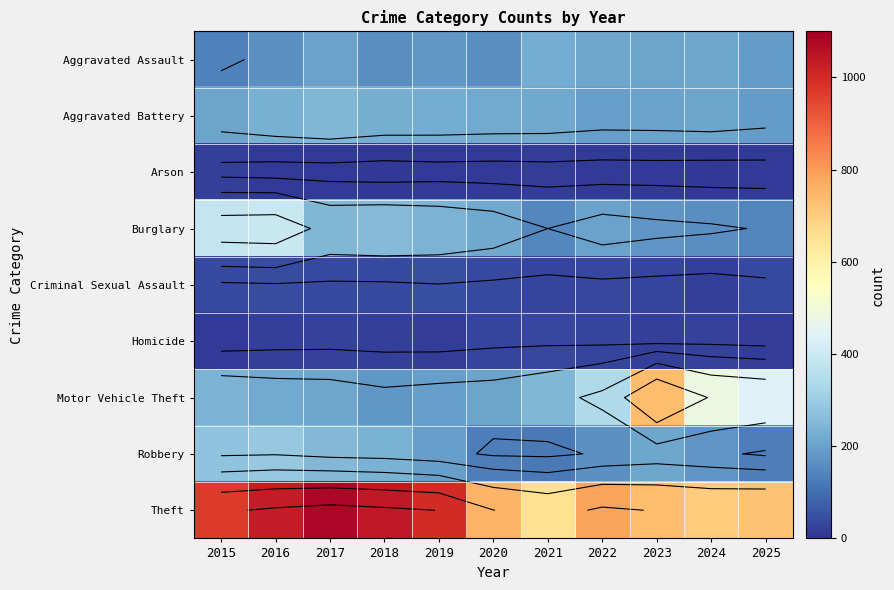

Is it true that Burglary equals 83 at 2023?

False